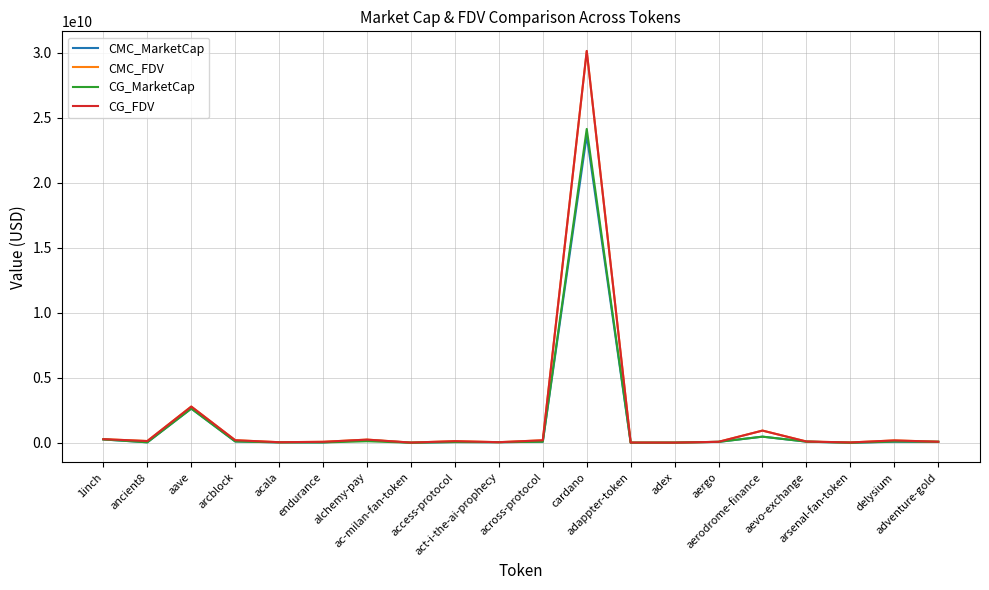

What is the difference between the second highest and second lowest values in the CMC_MarketCap series?

2628687587.1